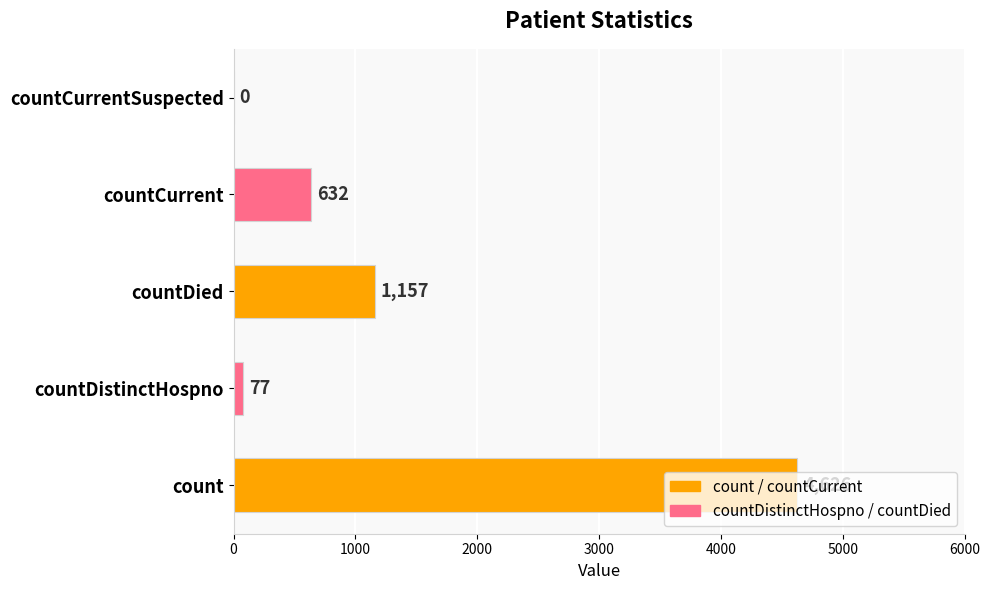

What is the sum of the values at countDied and countCurrentSuspected?

1157